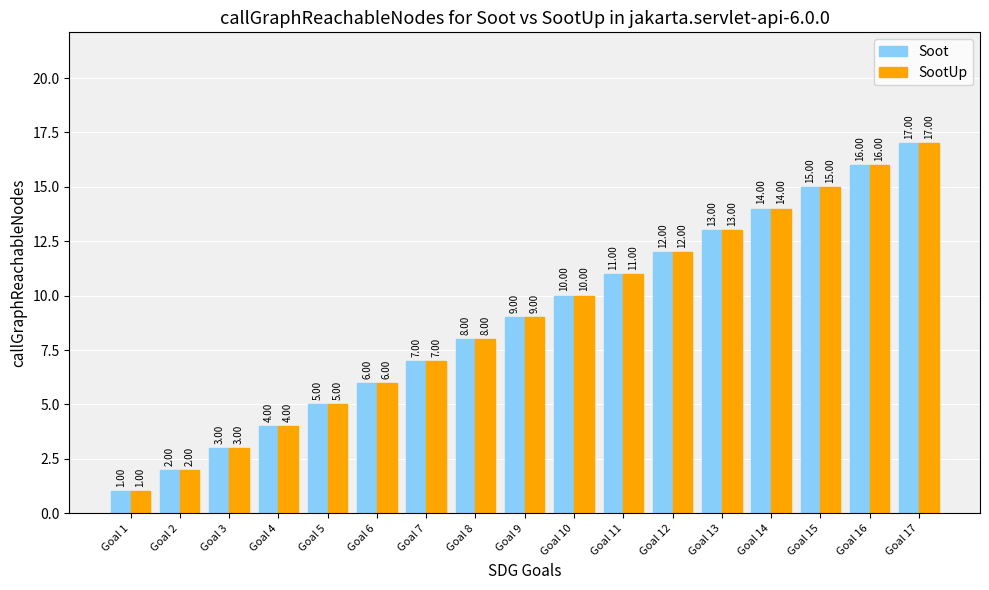

Read the Soot value at Goal 16.

16